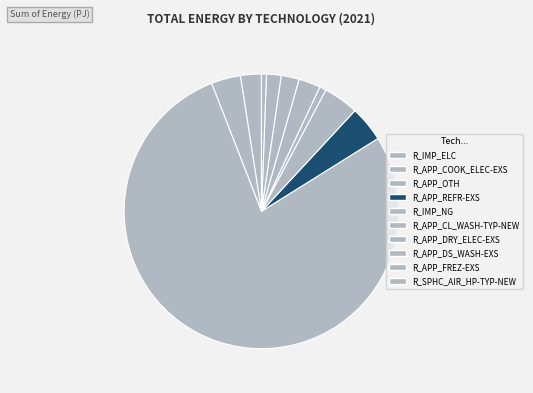

Count the number of slices in the pie.

10